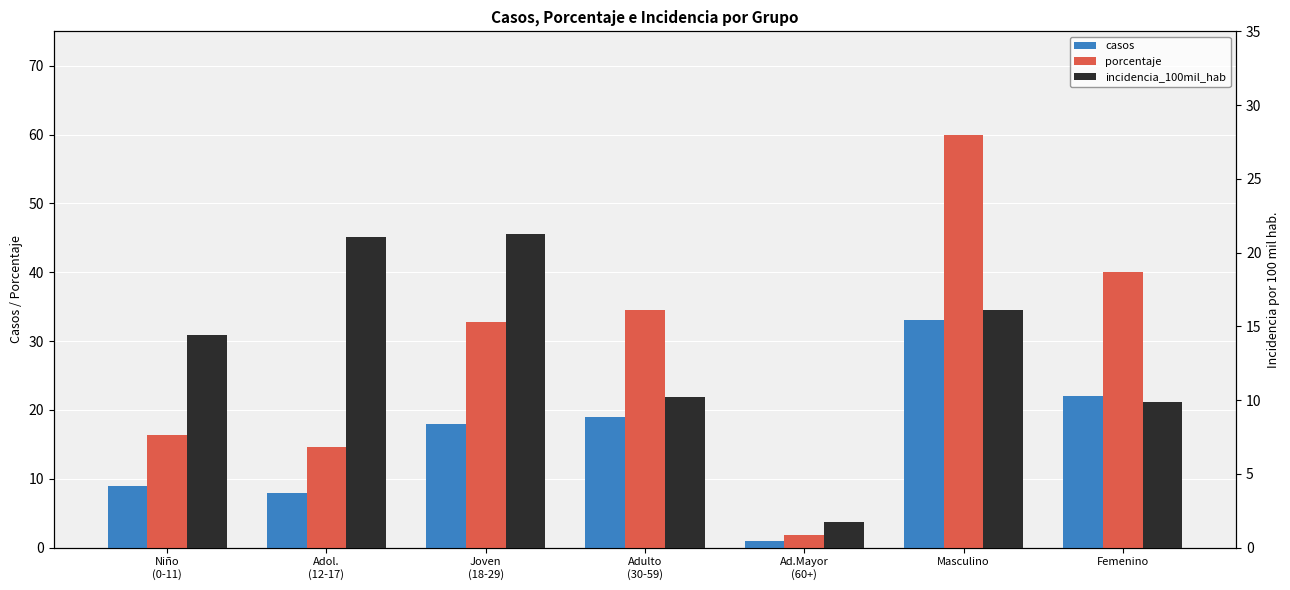

How many categories are shown in the chart?

7